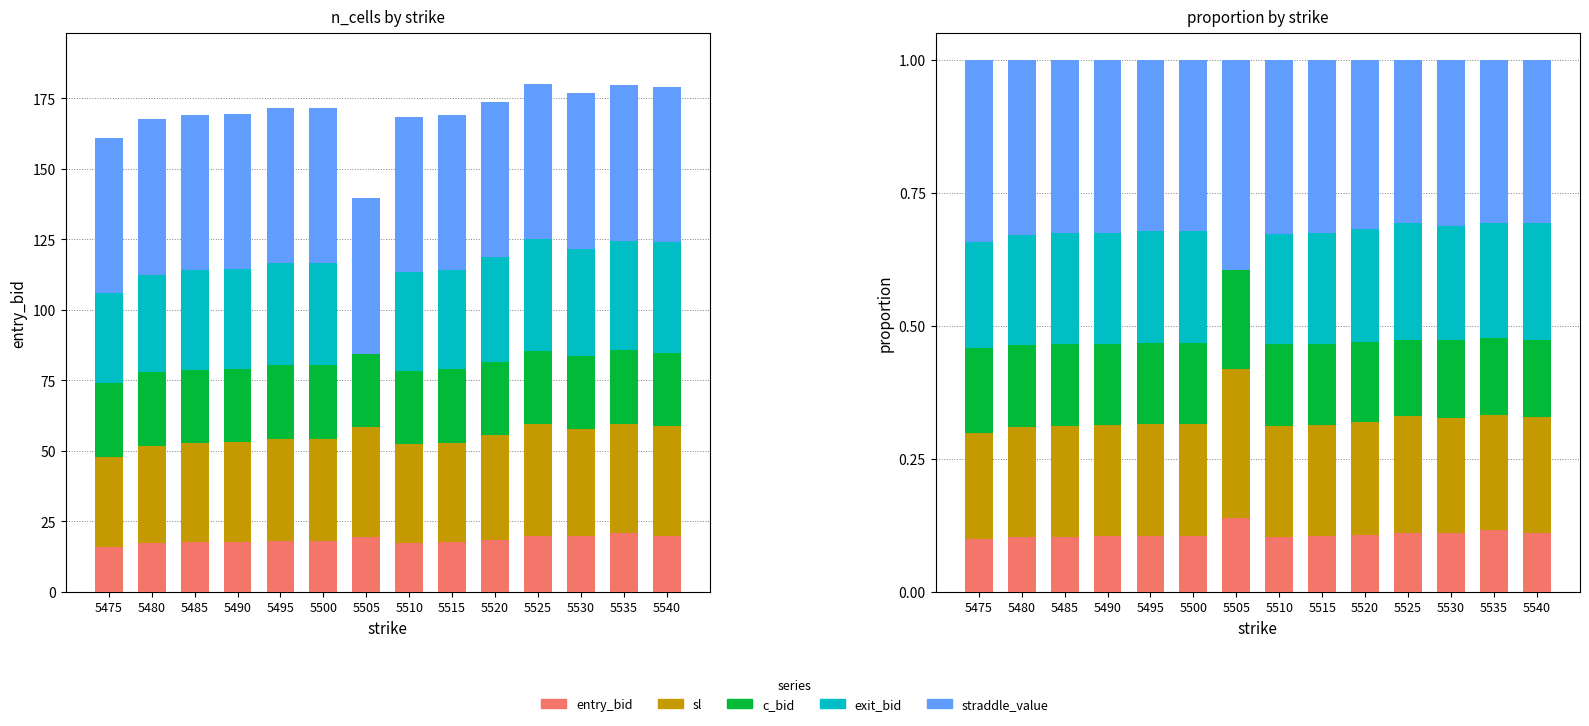

How many bars are there in each group?

5